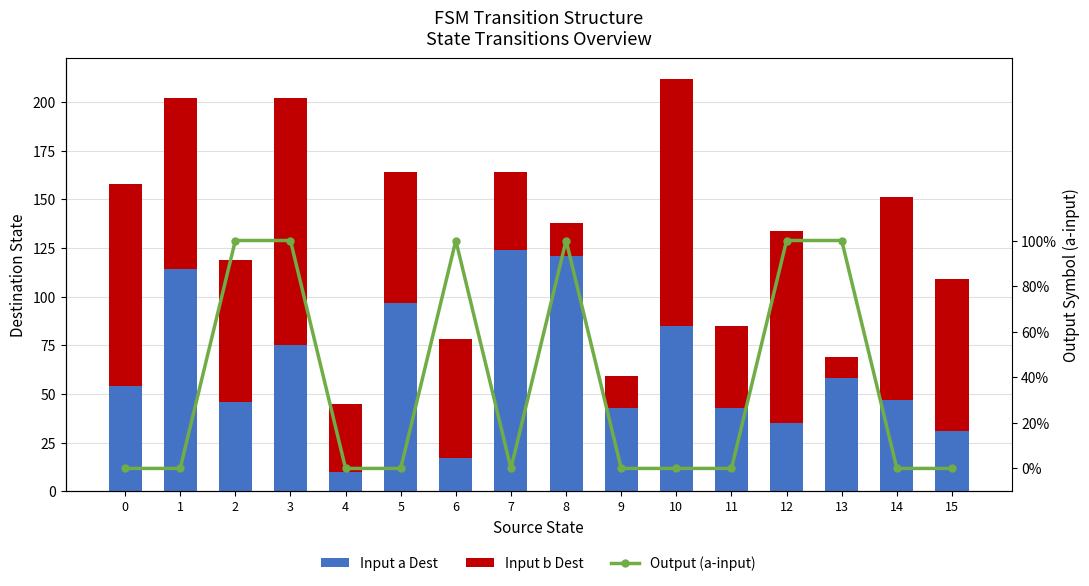

At which label does Input b Dest reach its peak?

3